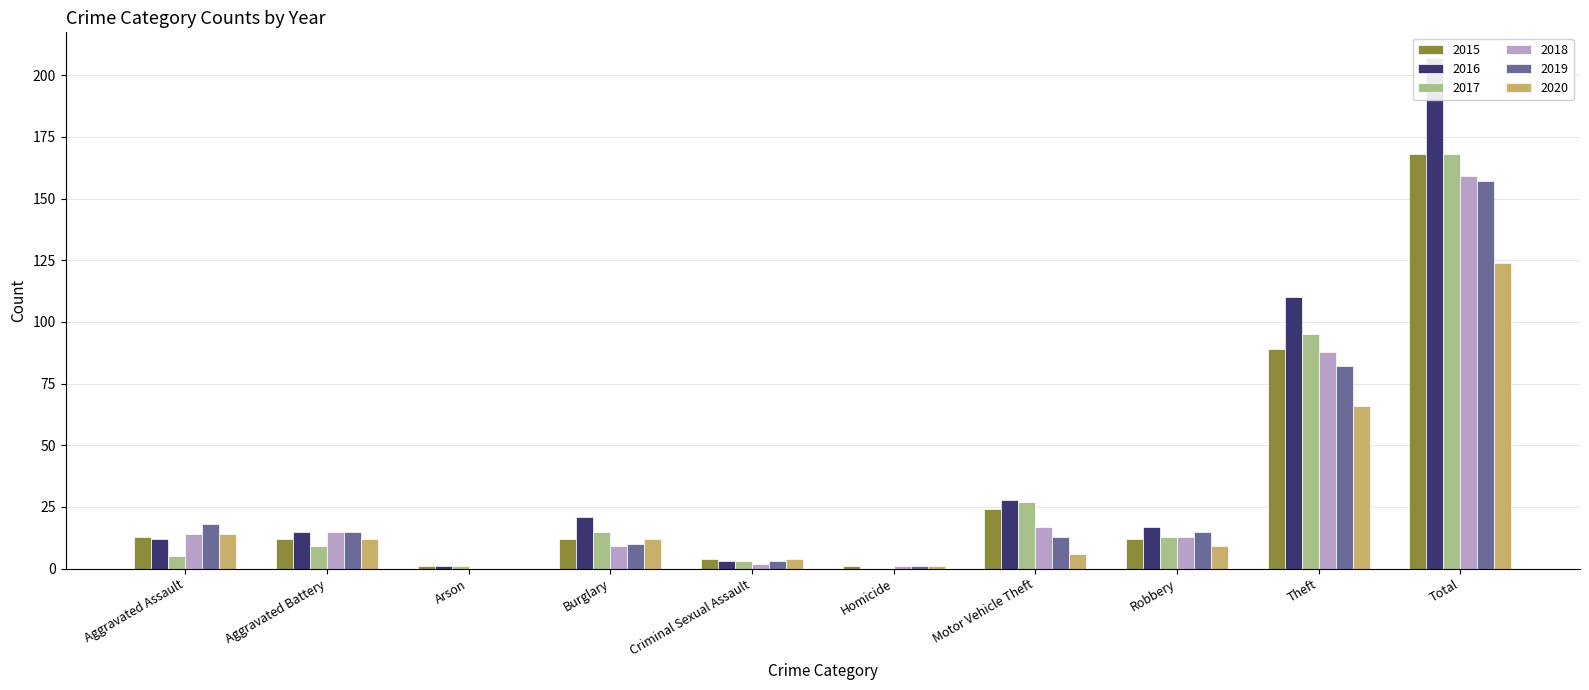

Reading left to right, what are all the values shown in this chart?

2015: 13	12	1	12	4	1	24	12	89	168
2016: 12	15	1	21	3	0	28	17	110	207
2017: 5	9	1	15	3	0	27	13	95	168
2018: 14	15	0	9	2	1	17	13	88	159
2019: 18	15	0	10	3	1	13	15	82	157
2020: 14	12	0	12	4	1	6	9	66	124